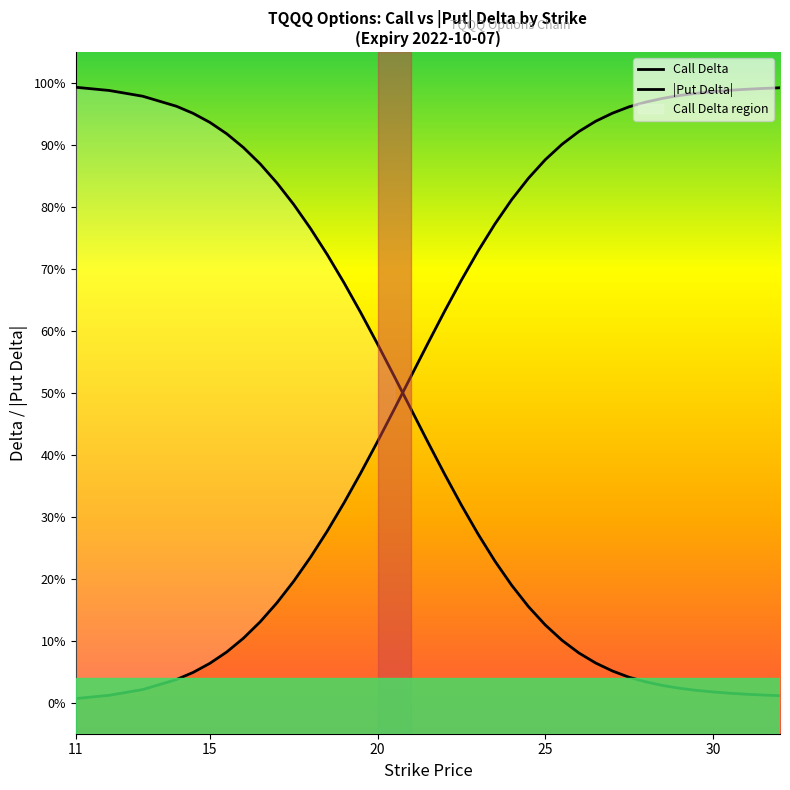

What is the highest value of the delta_call series?

1.0